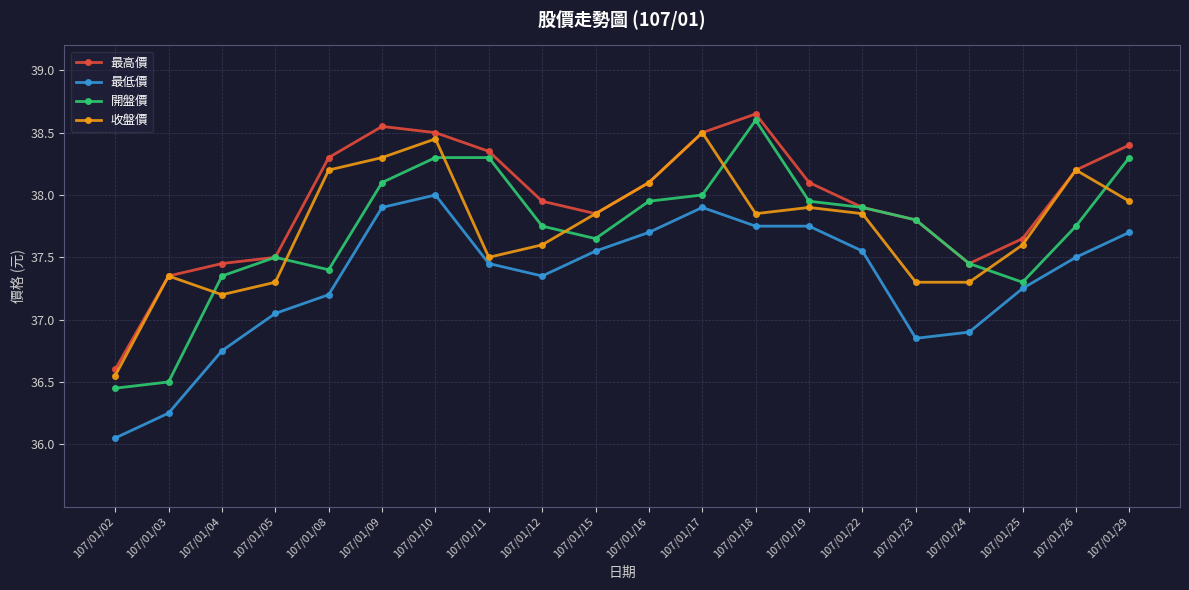

At which category does 最低價 reach its first local peak?

107/01/10